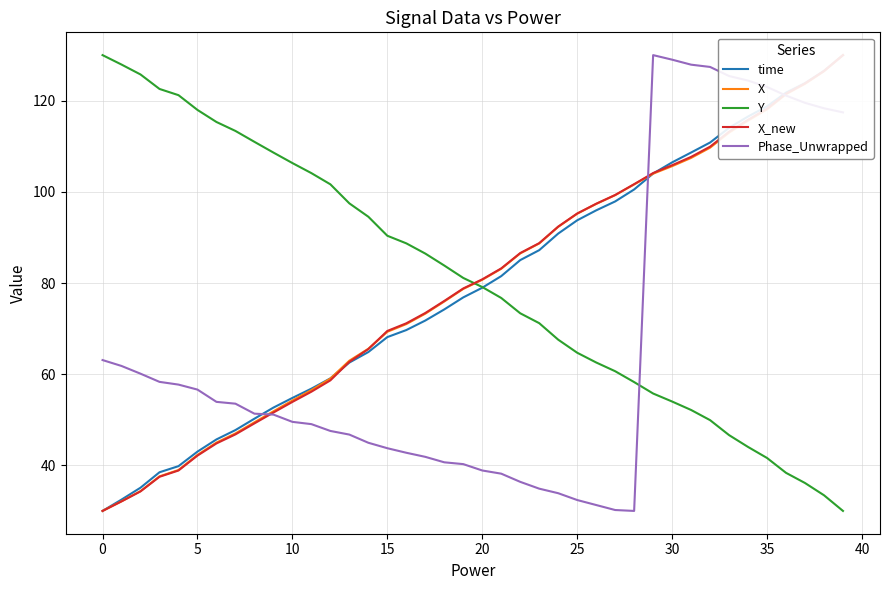

What is the label of the 40th point from the left?

39